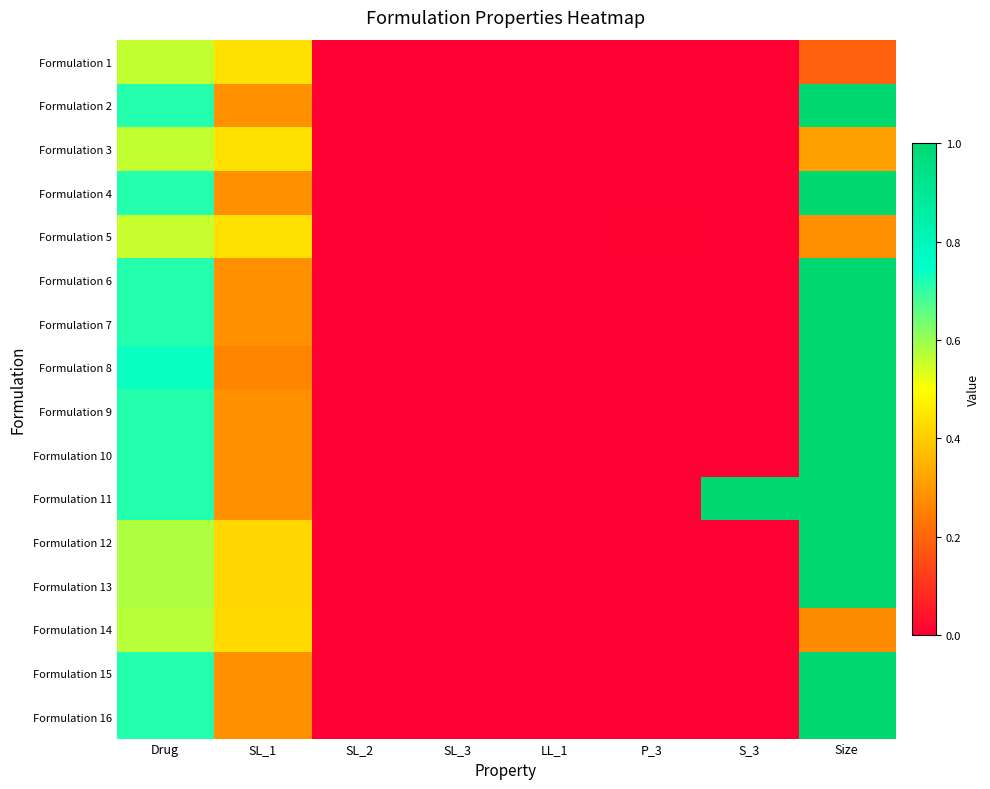

Between LL_1 and Size, which is larger?

Size